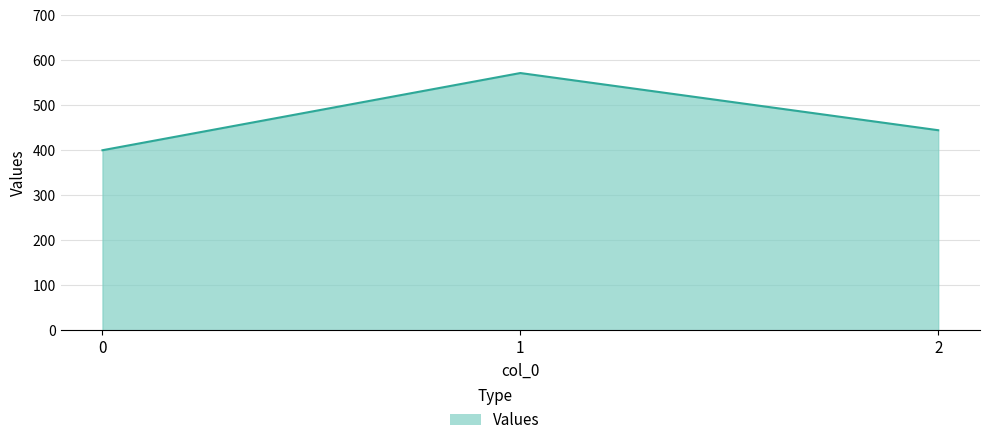

Reading left to right, list all the values displayed in this chart.

400.0	571.4	444.4